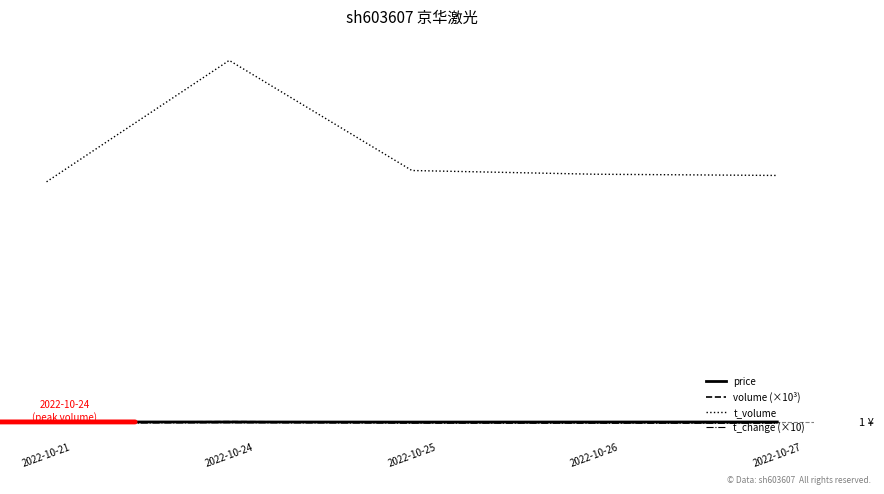

True or false: price and t_change (×10) cross at least once.

False